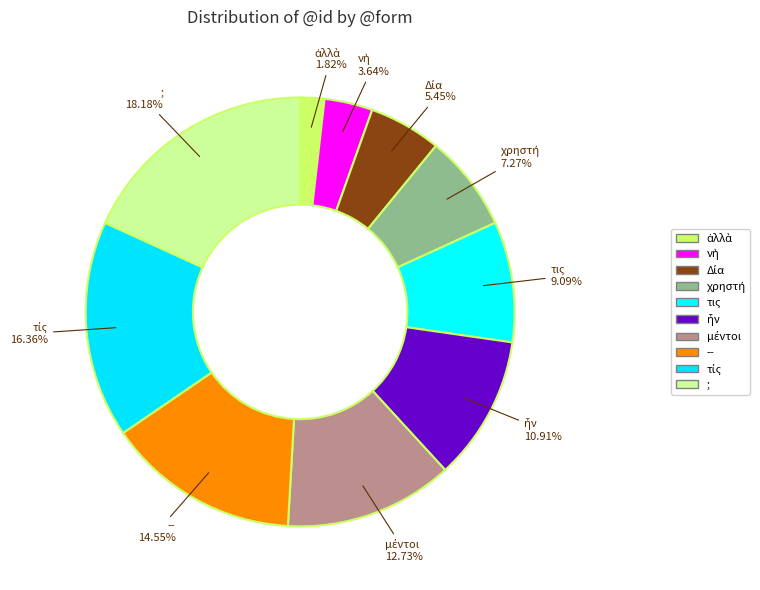

Is τις the majority of the pie?

No